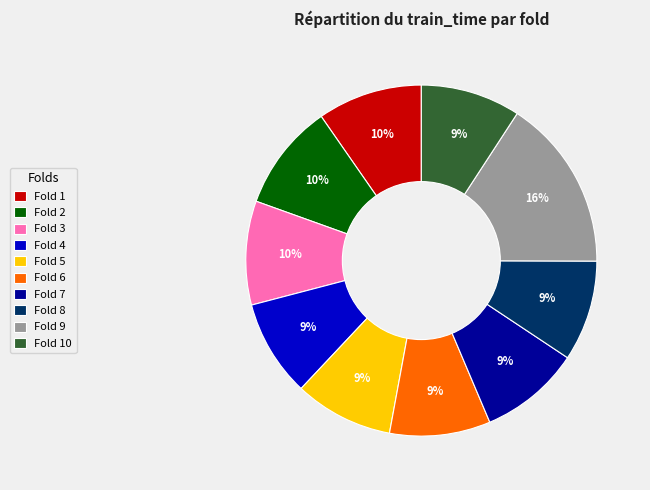

Combined, do Fold 3 and Fold 5 account for over 50%?

No